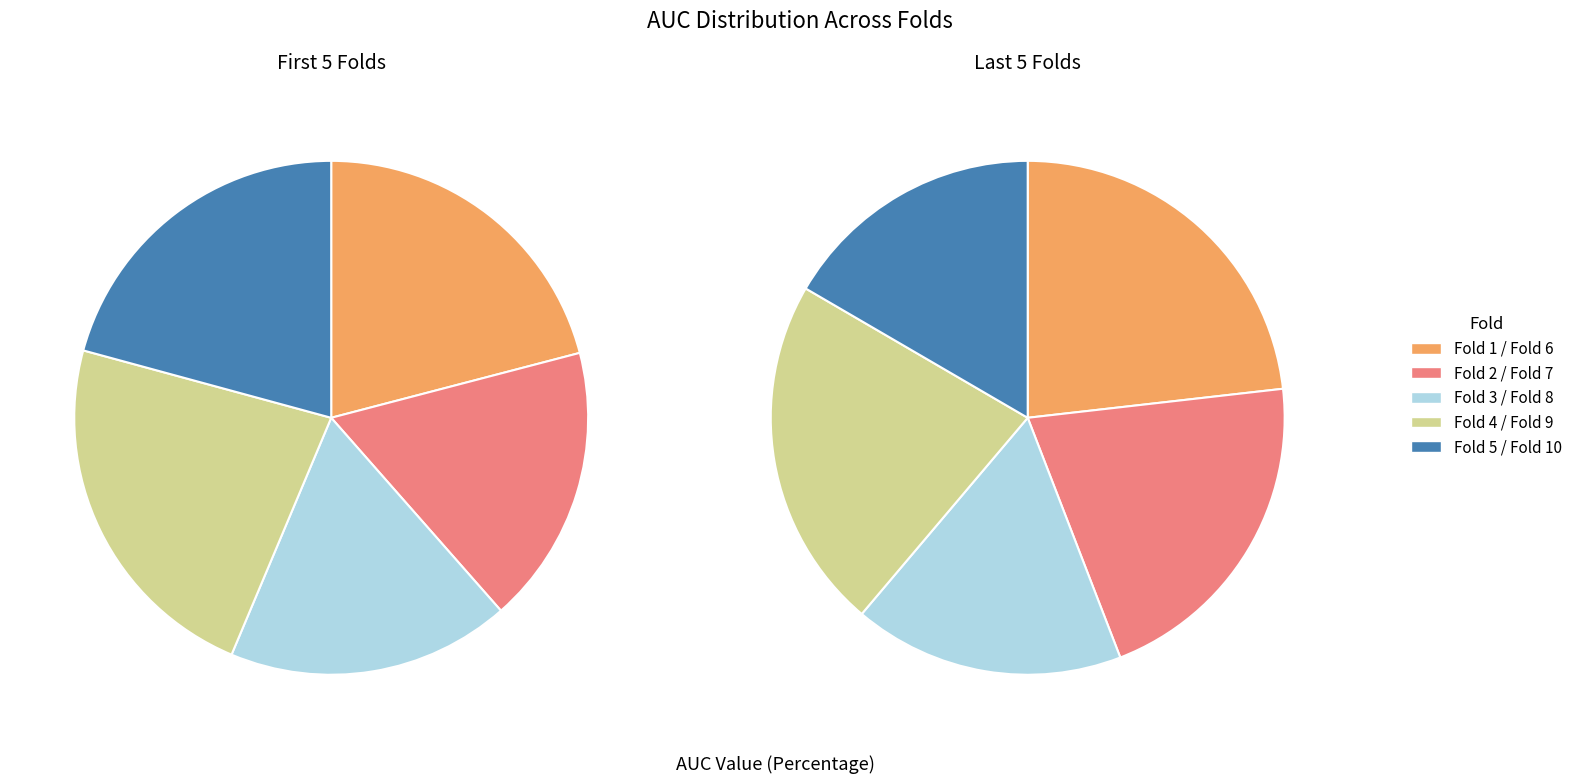

Between Fold 1 and Fold 8, which is larger?

Fold 1